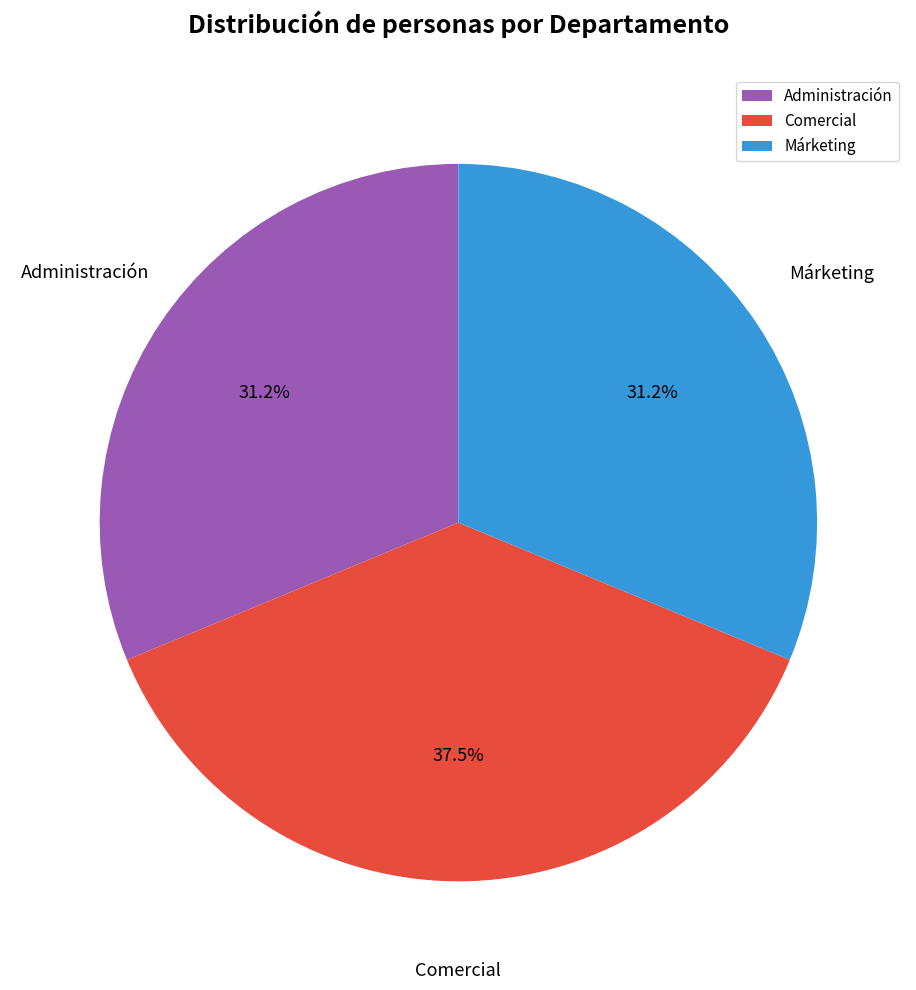

How much of the chart is everything except Comercial?

62.5%